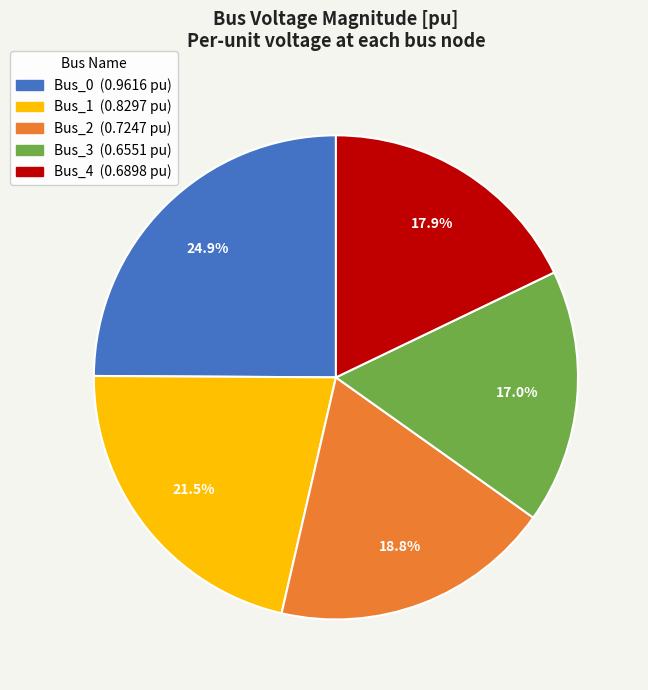

Combined, what portion of the pie is Bus_1 and Bus_2?

40.3%